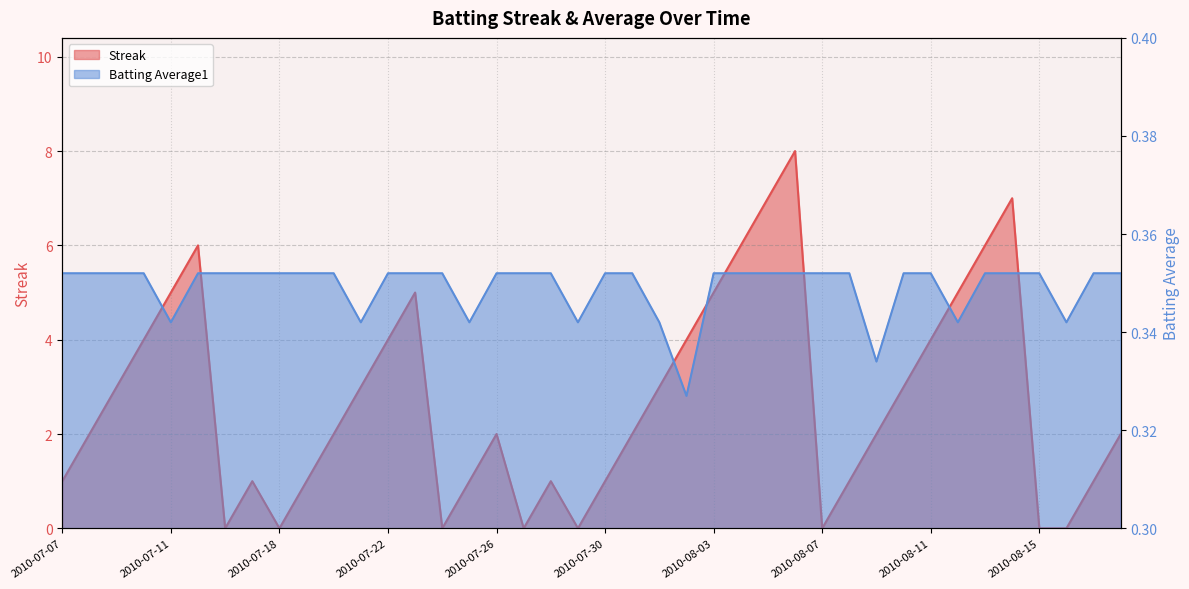

At which label does Batting Average1 reach its peak?

2010-07-07